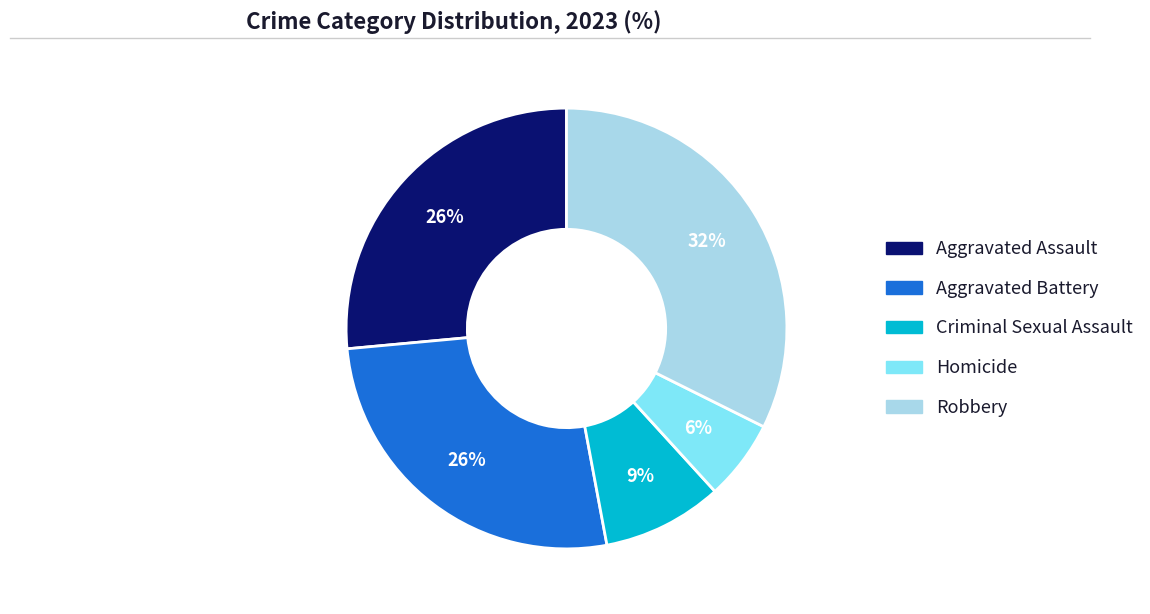

Do Aggravated Battery and Criminal Sexual Assault together represent more than half of the pie?

No